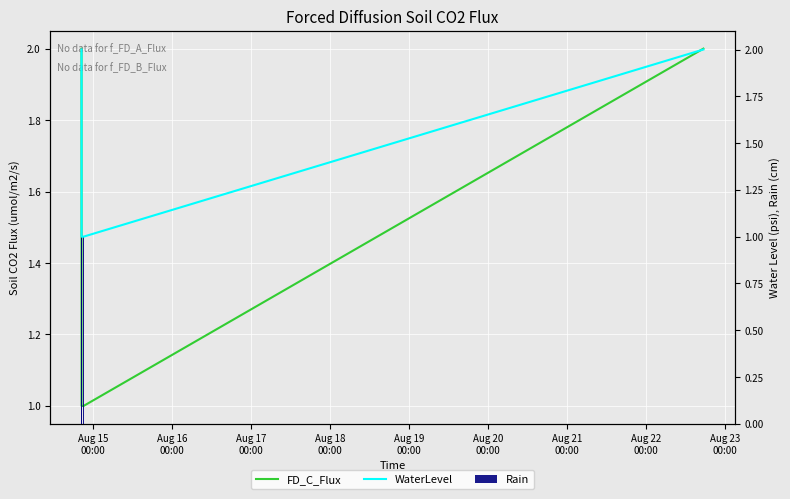

Which has a higher value, Aug 17
00:00 or Aug 18
00:00?

Aug 18
00:00